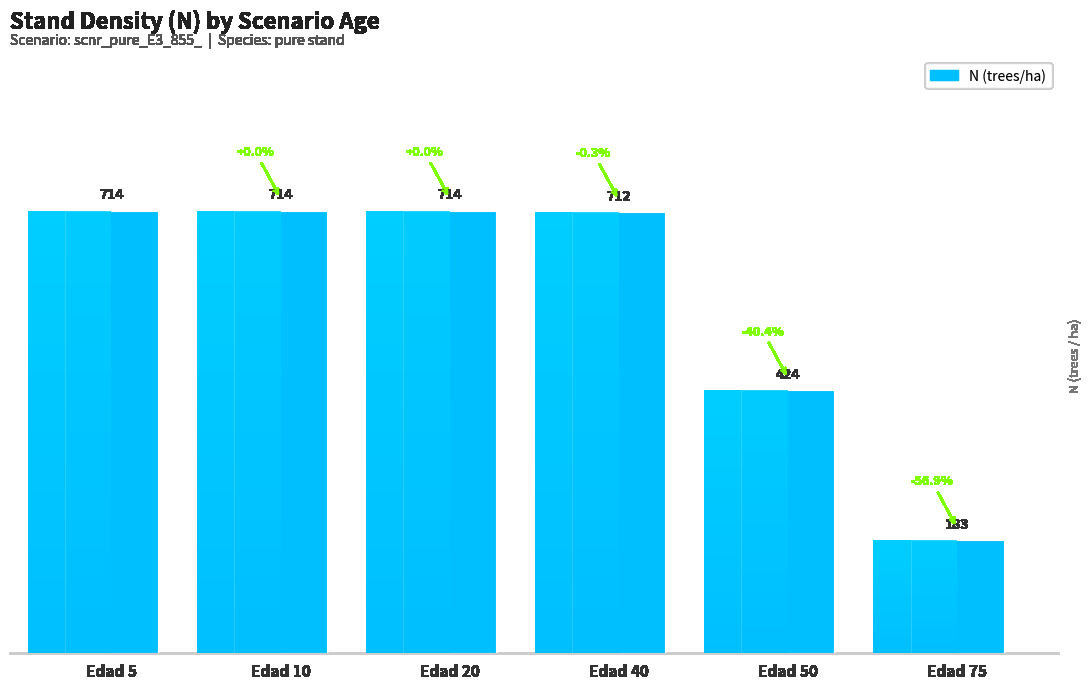

Reading right to left, list all the values displayed in this chart.

182.6	424.2	712.0	714.4	714.4	714.4